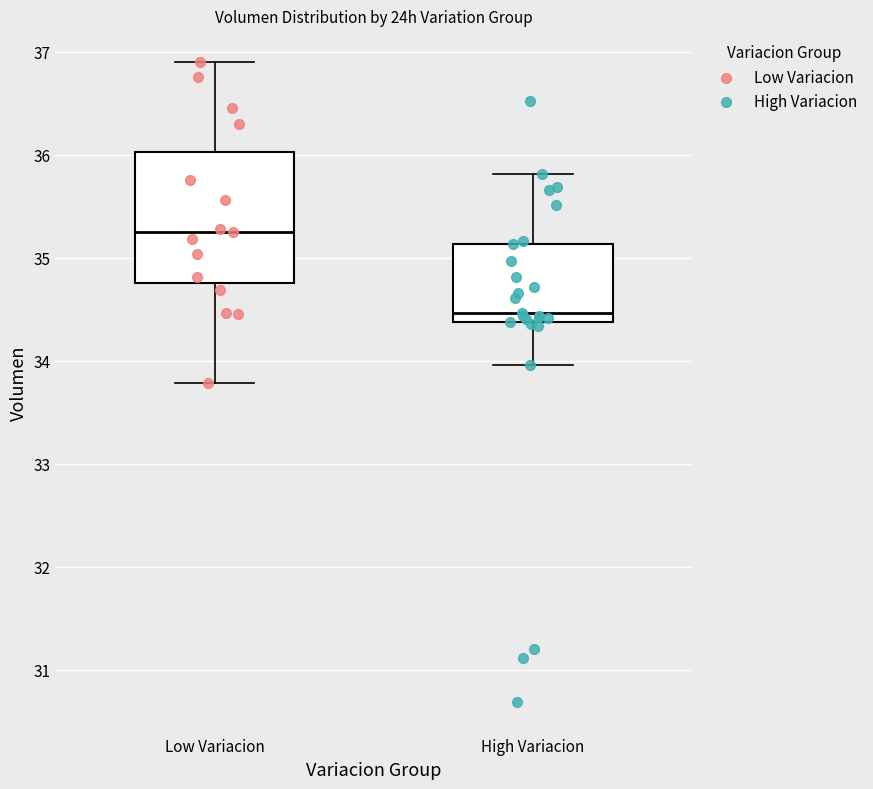

Reading left to right, transcribe this box plot: for each box, give where its median line is, the range the box spans, and where its two whiskers end, as read against the y-axis. The values are not printed on the chart, so give them approximately, as read against the axis.

Low Variacion: median 35.2, box 34.8 to 36.0, whiskers 33.8 to 36.9
High Variacion: median 34.5, box 34.4 to 35.1, whiskers 34.0 to 35.8